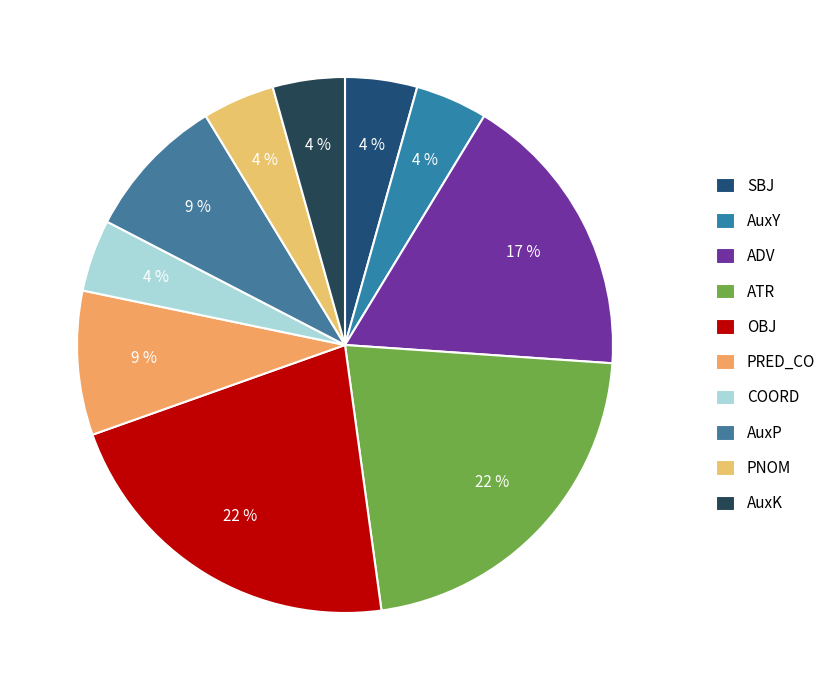

True or false: AuxP accounts for 17% of the total.

False